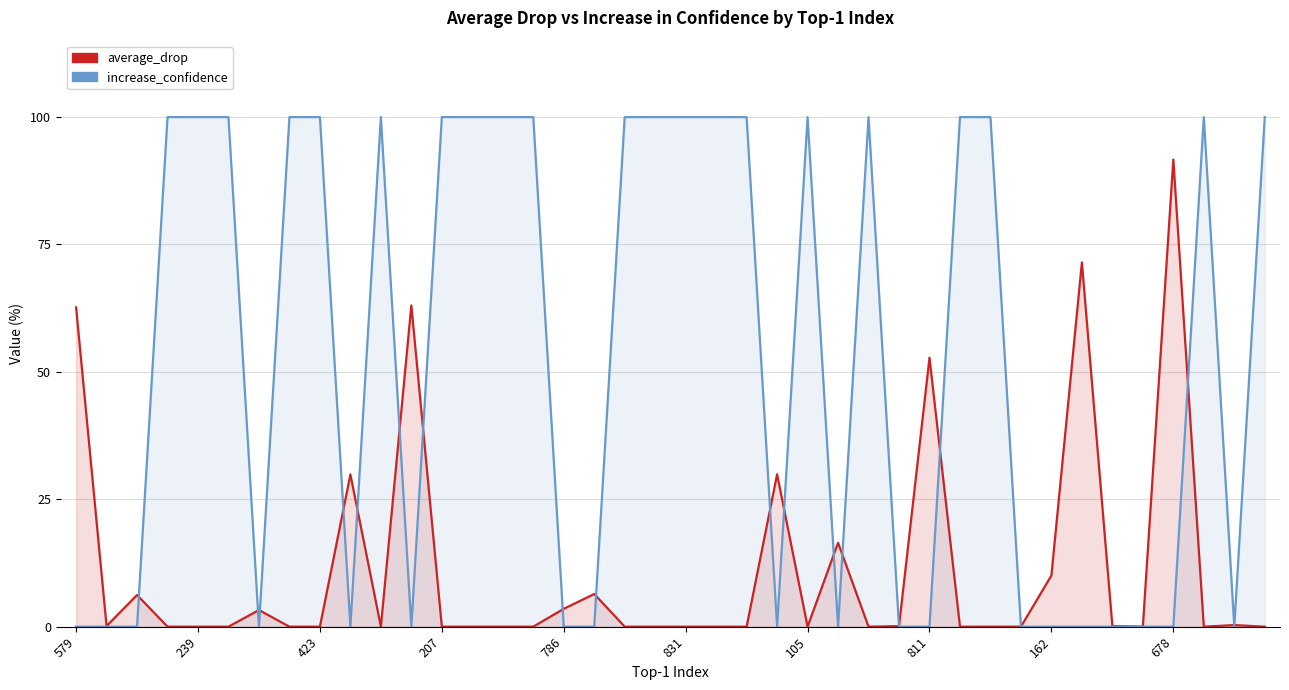

True or false: increase_confidence has more than 2 points higher than both neighbors.

True